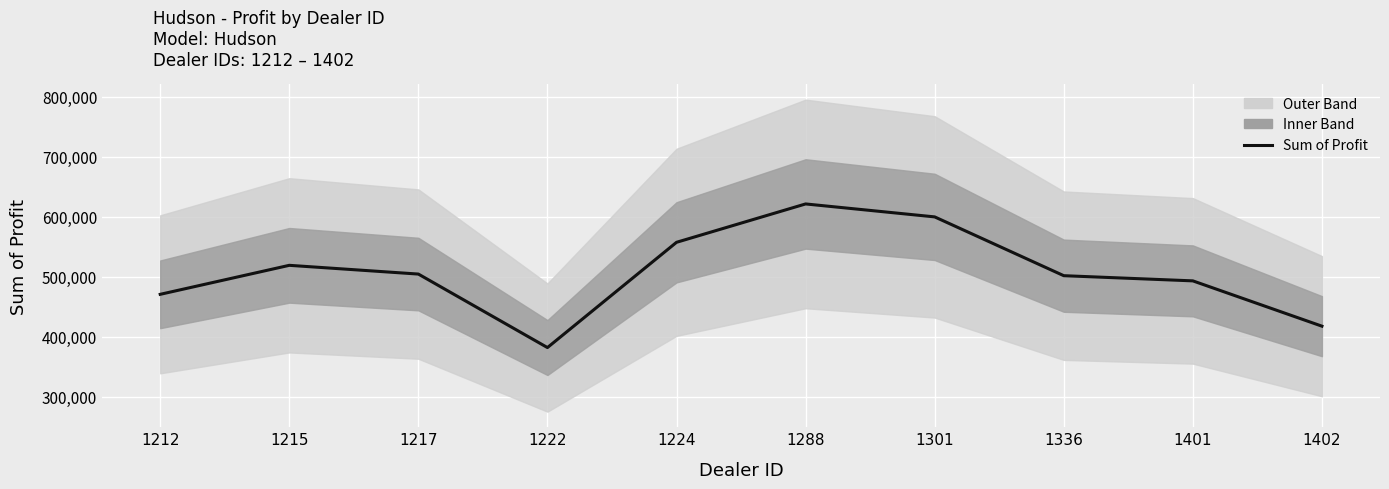

What is the change in value from 1212 to 1402?

-53090.0